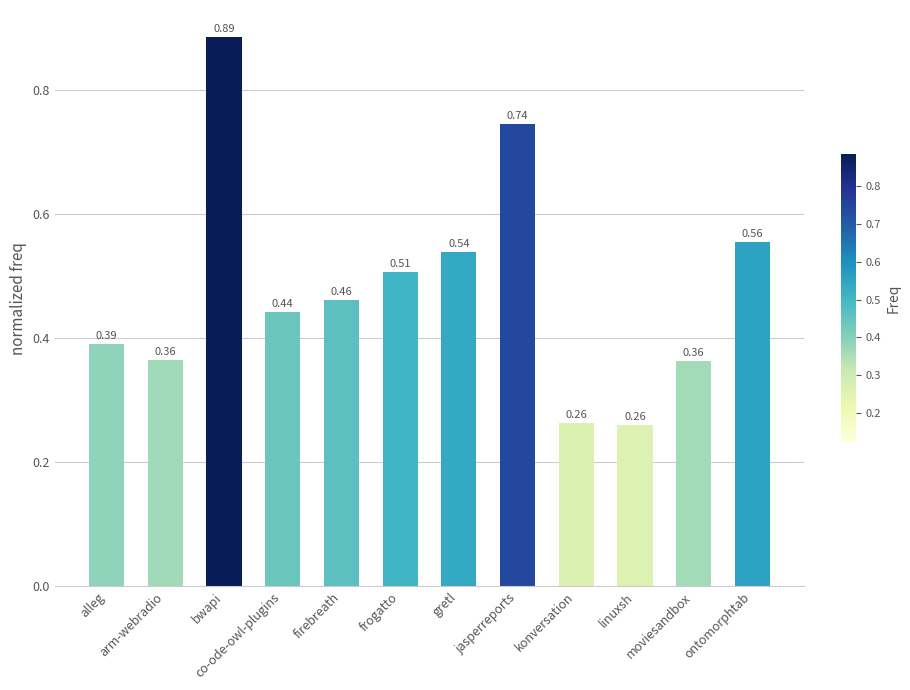

The value at linuxsh is 0.1. True or false?

False